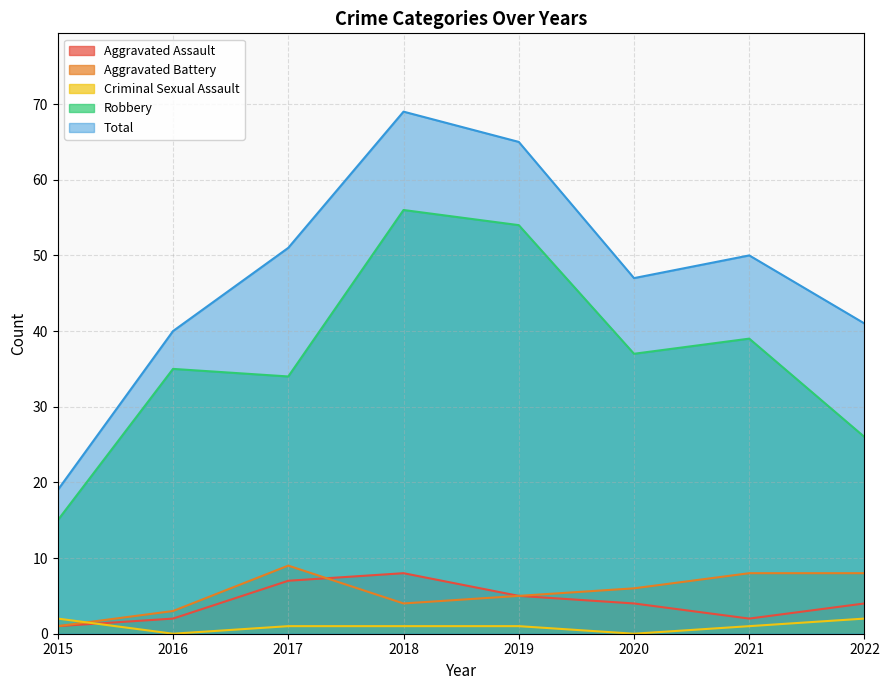

Where is Aggravated Assault nearest to the value 4?

2020